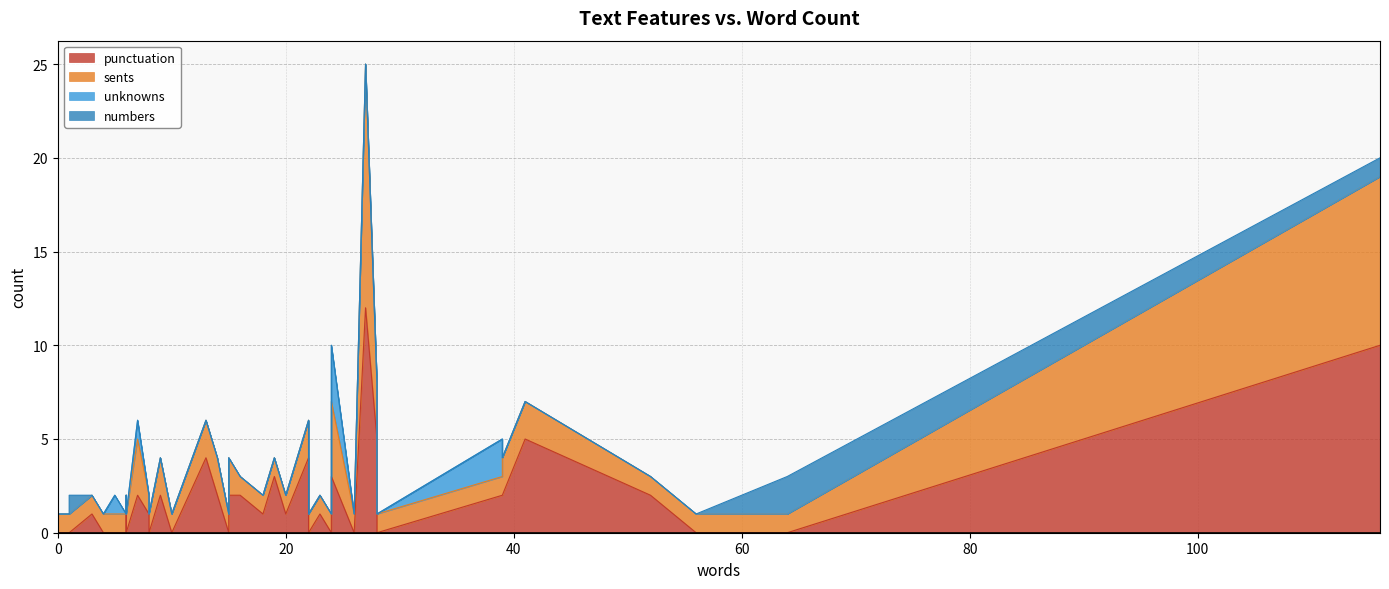

How many values in the unknowns series exceed 0?

4